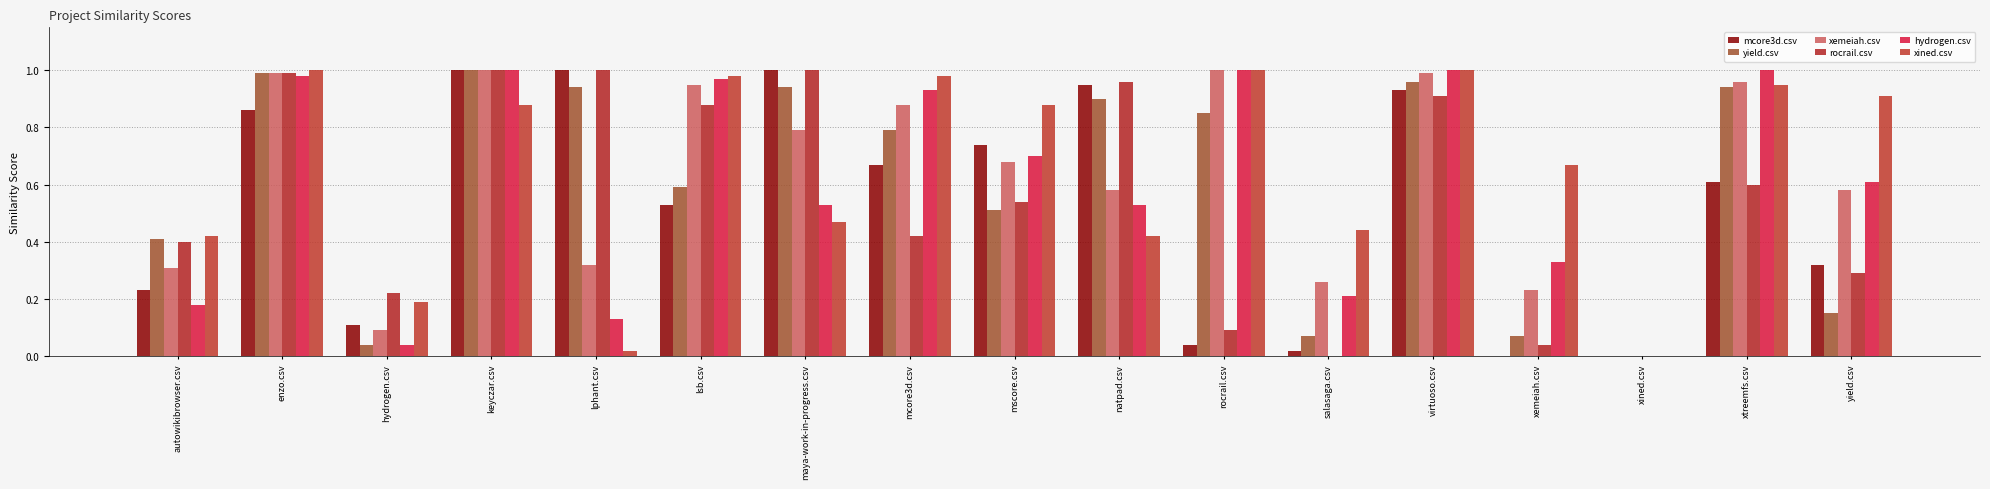

How many series are shown in this chart?

6